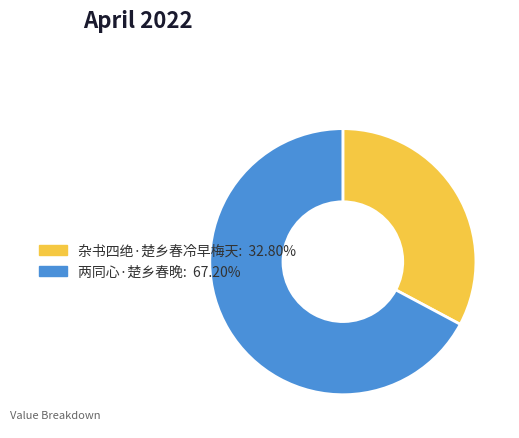

Which slice is the largest?

两同心·楚乡春晚